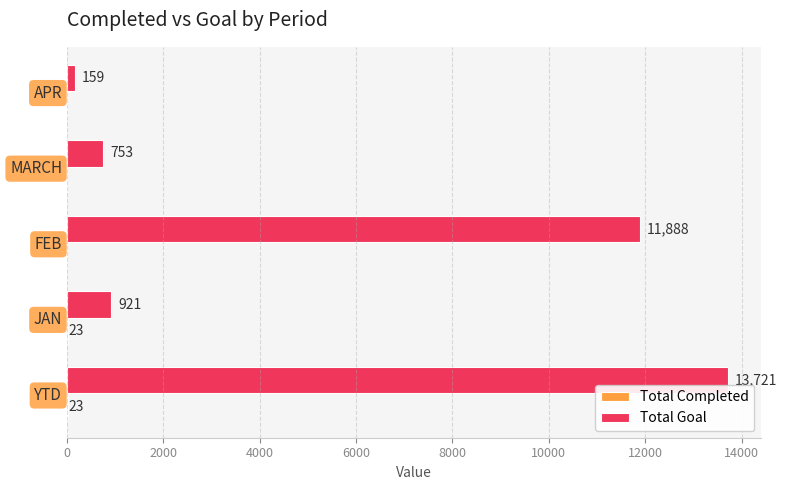

The value of Total Goal at MARCH is 1261. True or false?

False